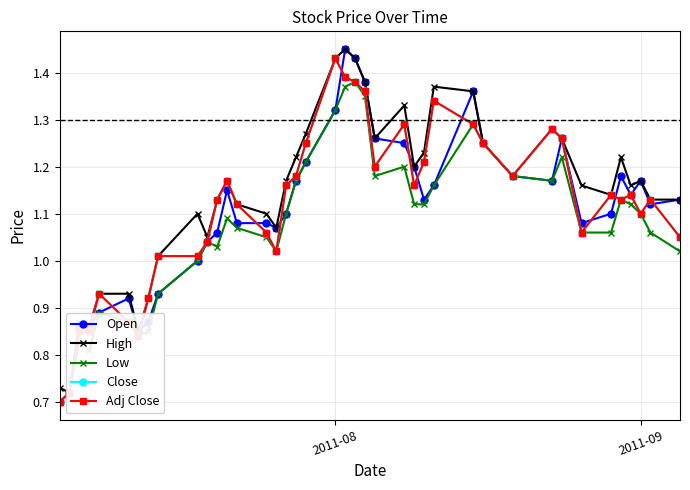

What is the highest value of the Open series?

1.4